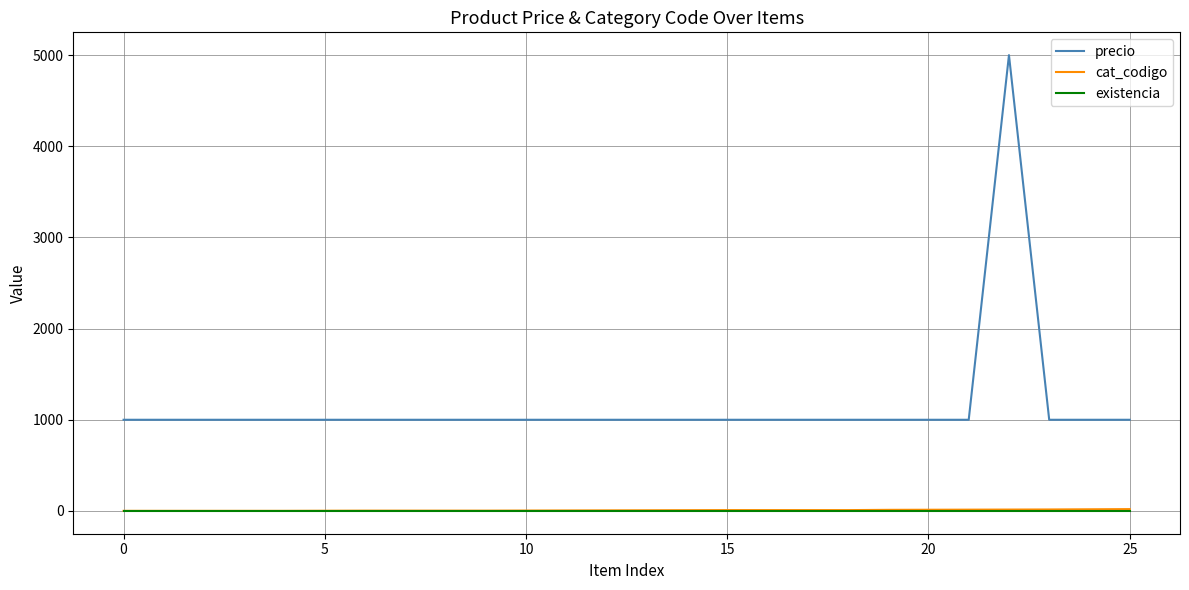

Which series has the largest range (max minus min)?

precio